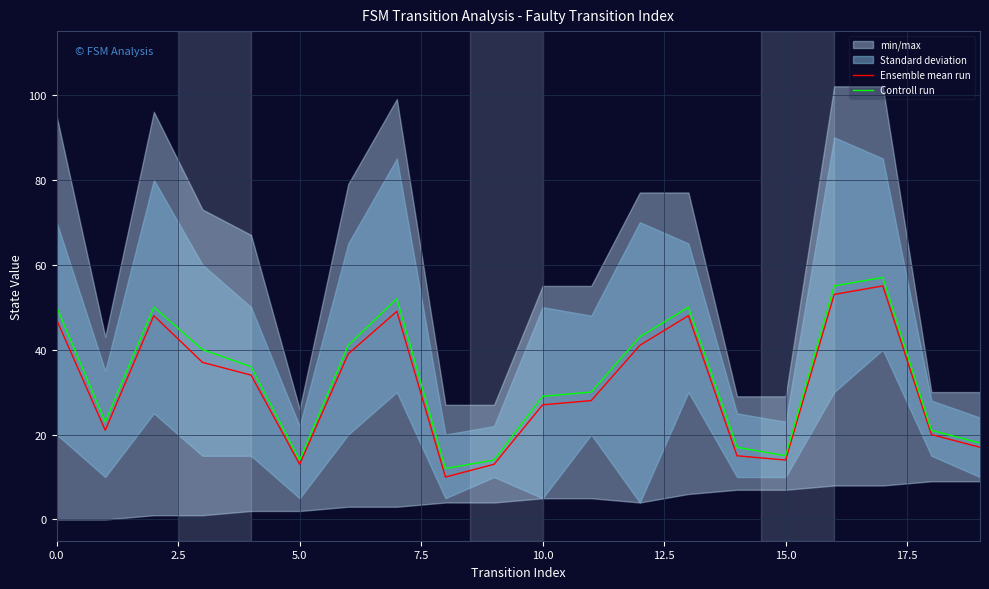

In Ensemble mean run, how many points are higher than both neighbors (excluding endpoints)?

4